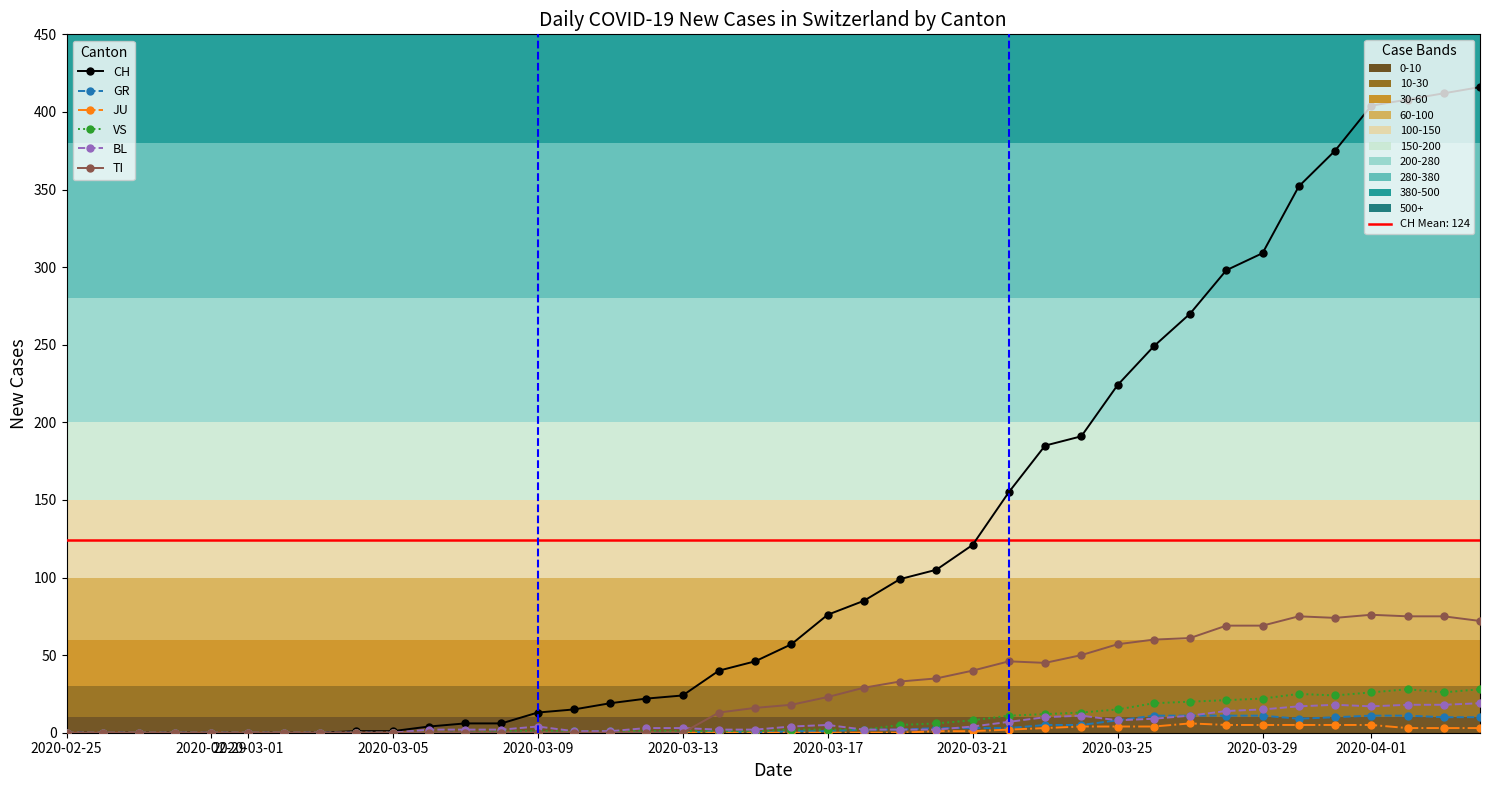

At 2020-02-29, list the series in order from largest to smallest.

CH, GR, JU, VS, BL, TI